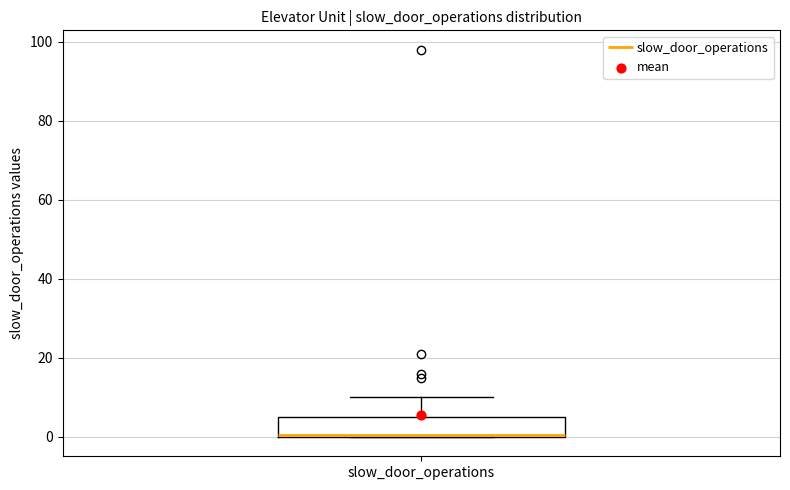

Where is the lower edge of the box for slow_door_operations on the y-axis? The values are not printed on the chart, so give them approximately, as read against the axis.

0